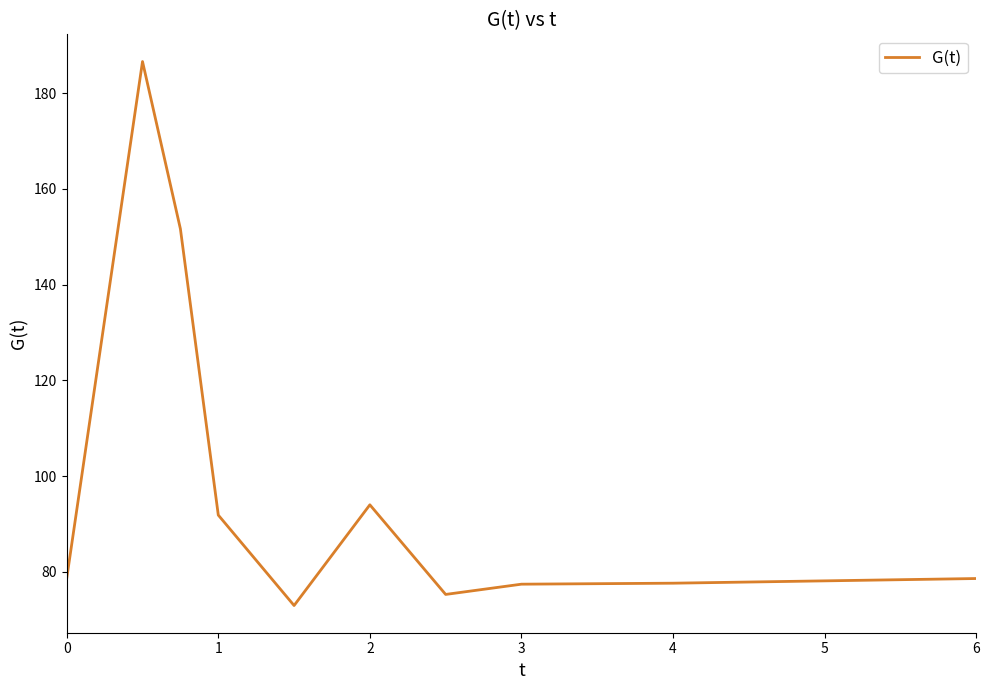

What is the difference between the maximum and minimum values?

113.6